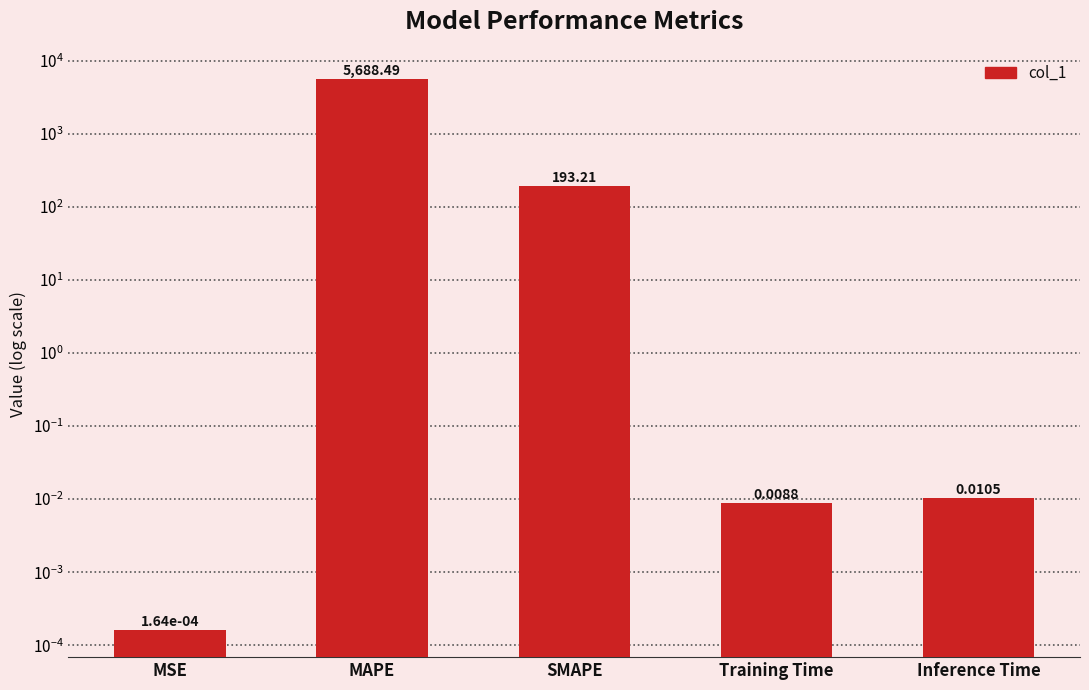

What is the label of the 5th bar from the left?

Inference Time